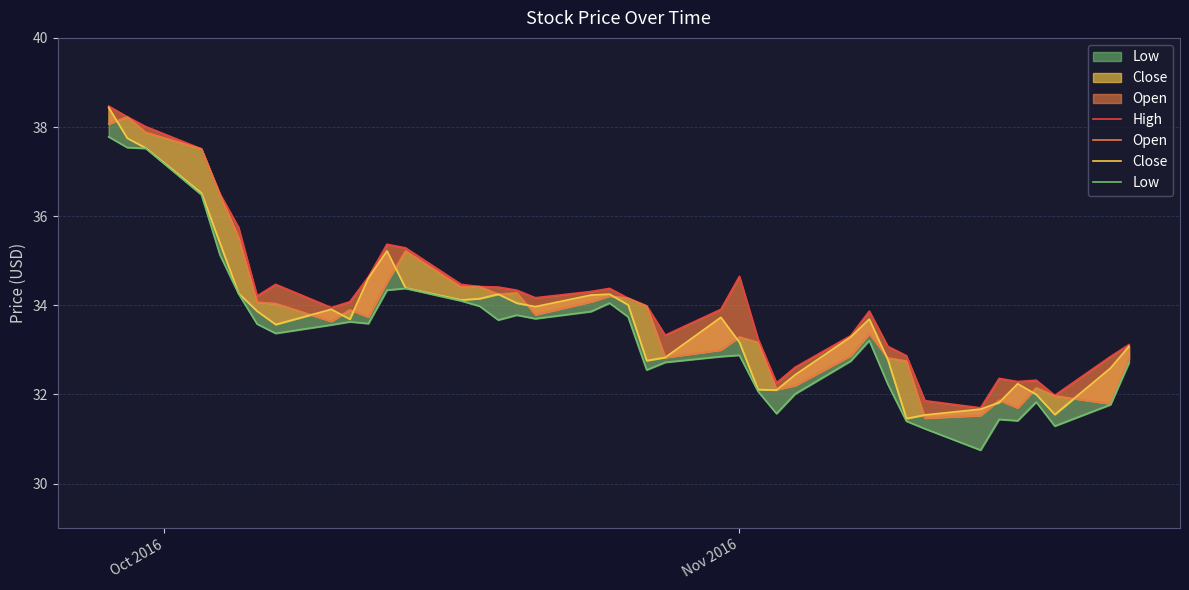

Where does the Low series first go above 33?

Oct 2016